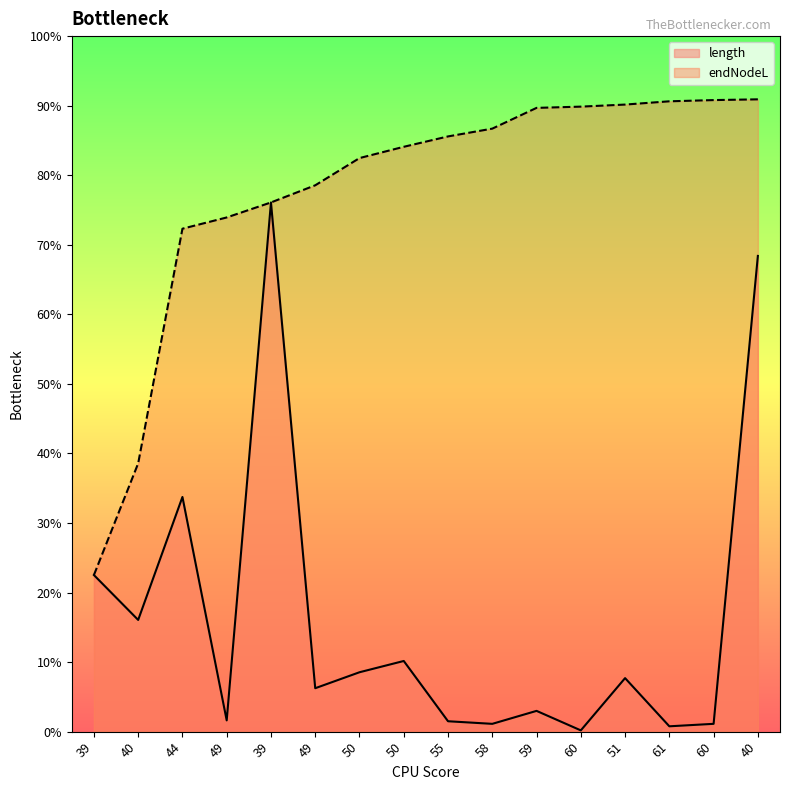

List the series in order of their peak value, lowest first.

length, endNodeL